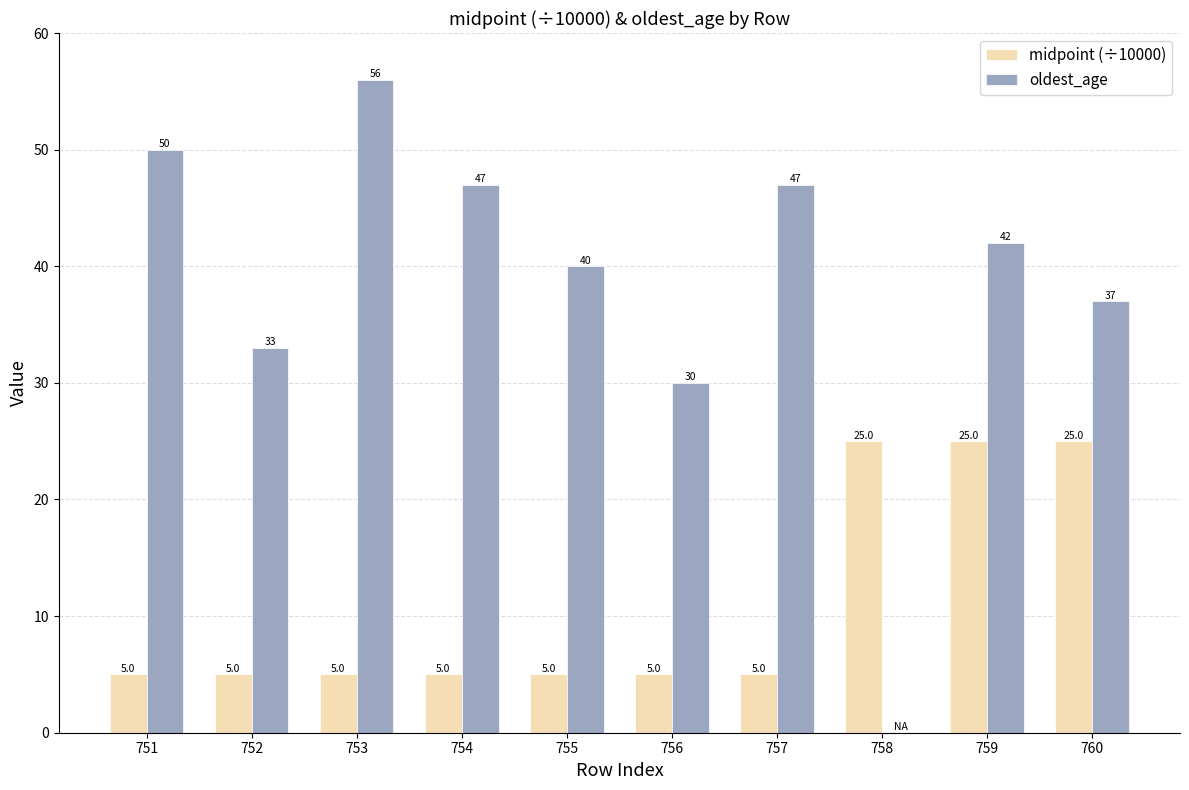

What is the sum of the oldest_age values at 752 and 753?

89.0